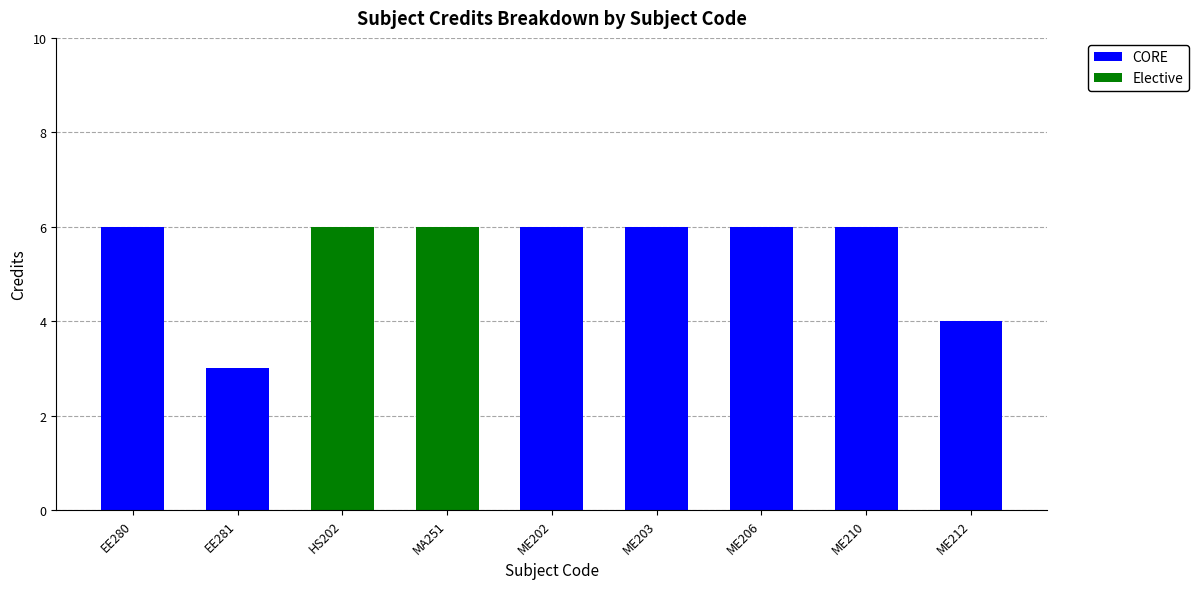

What is the maximum value for CORE?

6